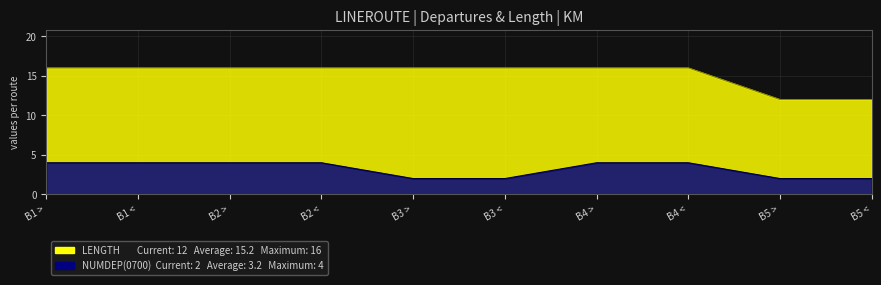

True or false: NUMDEP(0700) and LENGTH intersect in this chart.

False